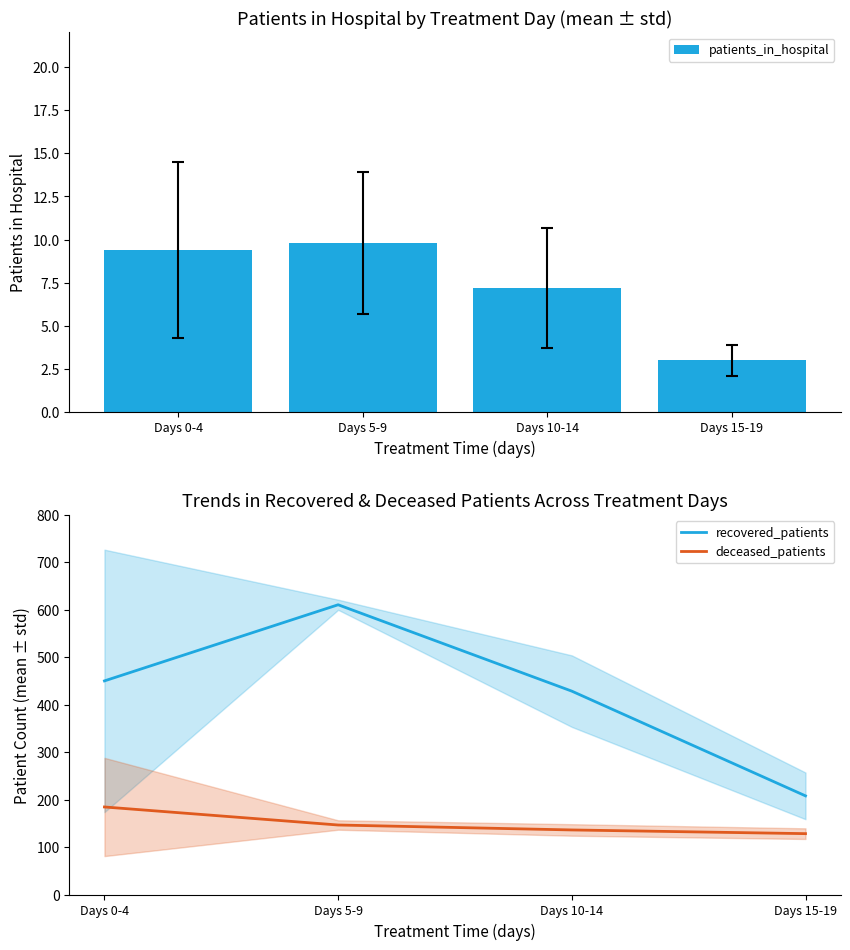

The value of deceased_patients at Days 15-19 is 128.2. True or false?

True